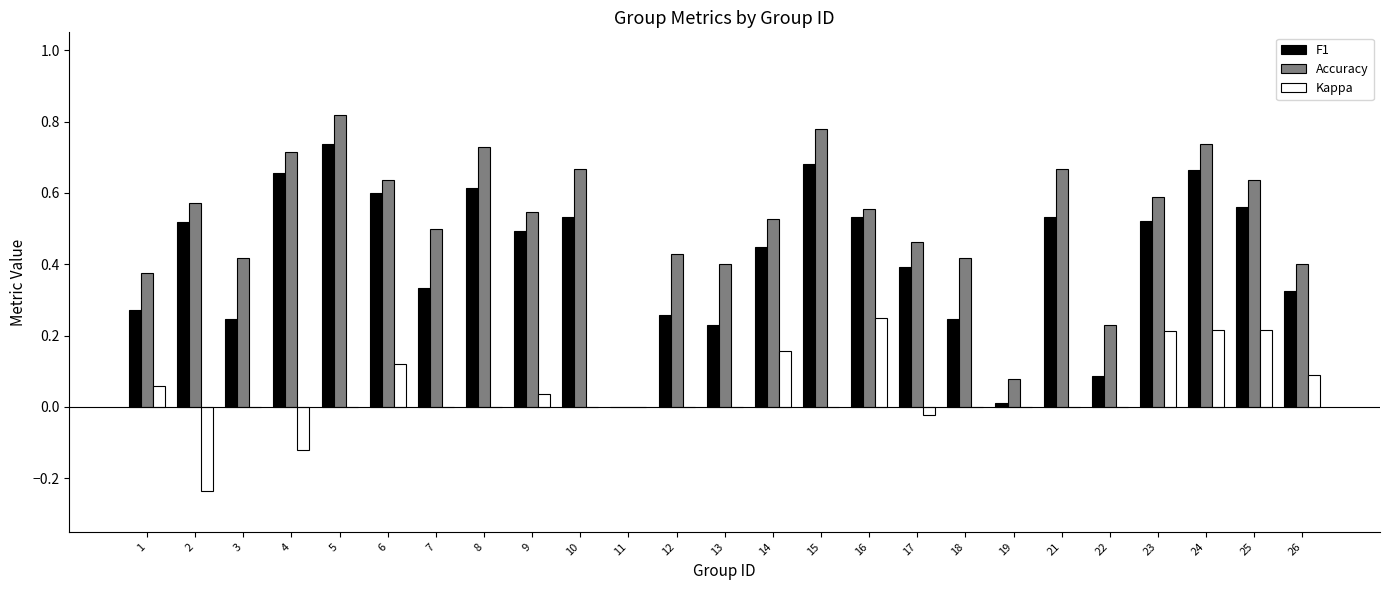

Is the value of F1 at 14 greater than the value of Kappa at 17?

Yes